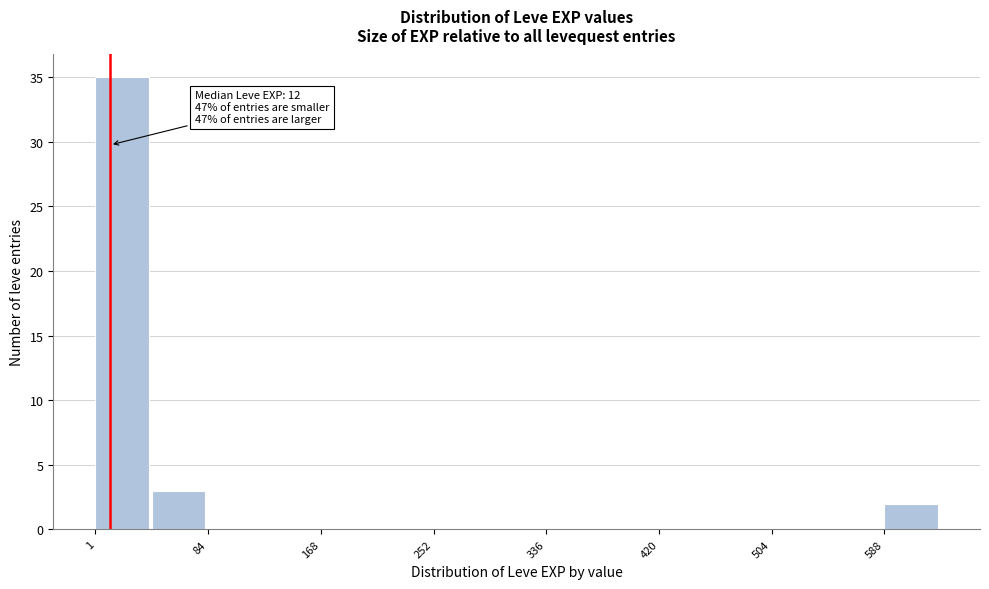

Over which range of the x-axis is the bar tallest?

0 to 40